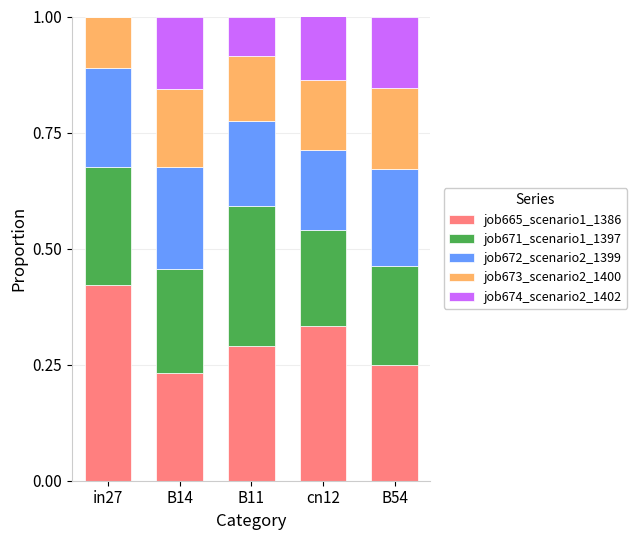

True or false: job665_scenario1_1386 has a value of 0.3 at B11.

True